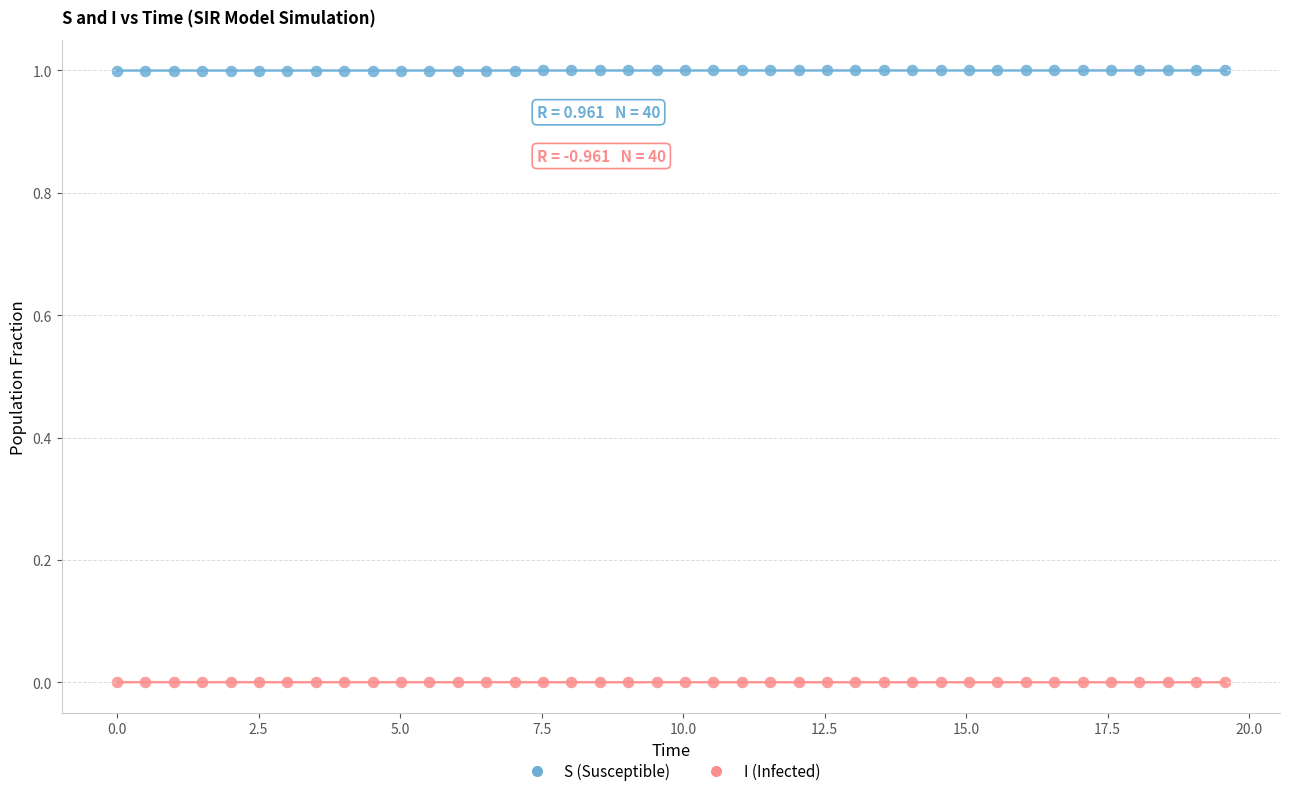

Which series contains the lowest Y value?

I (Infected)